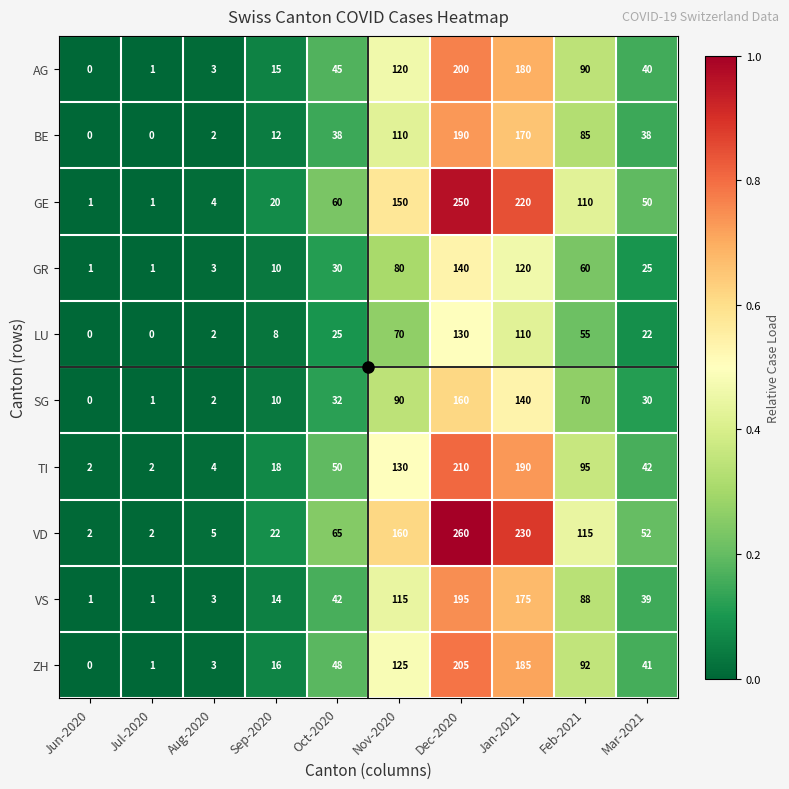

List the series in order of their peak value, lowest first.

LU, GR, SG, BE, VS, AG, ZH, TI, GE, VD